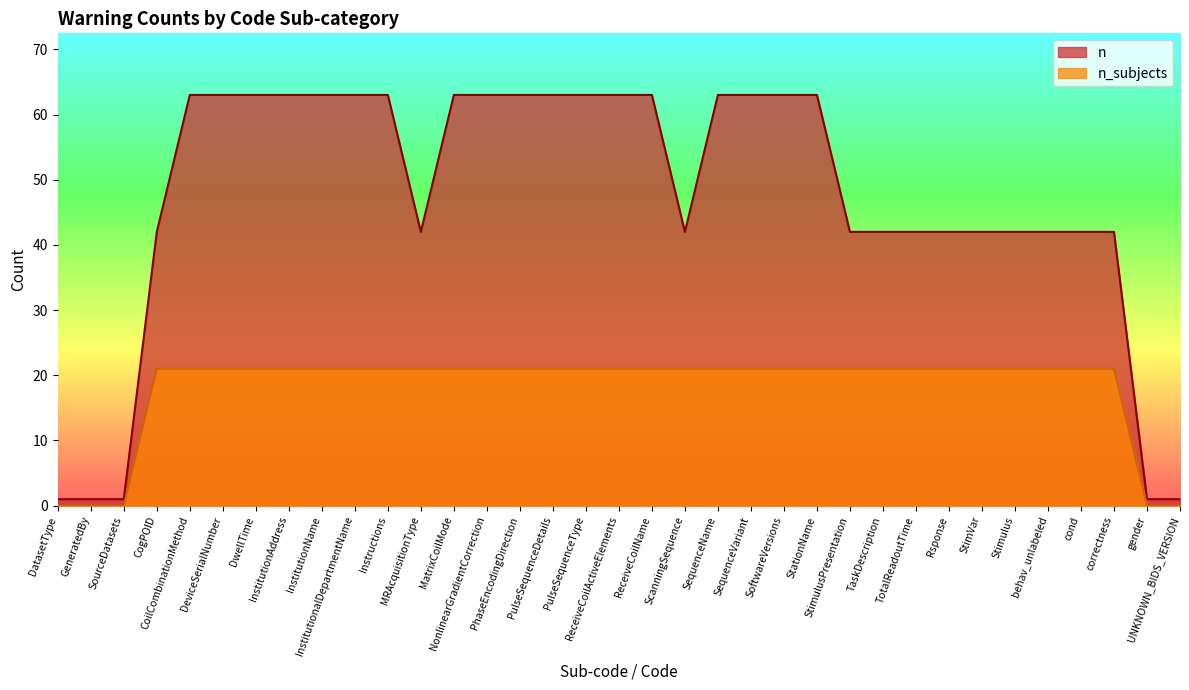

What is the difference between the maximum and minimum values in the n series?

62